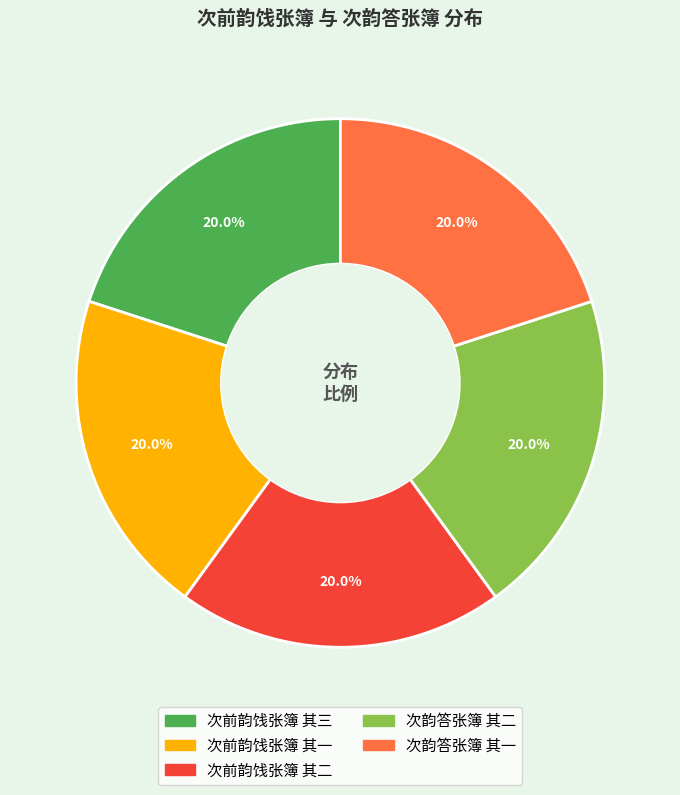

Count the number of slices in the pie.

5